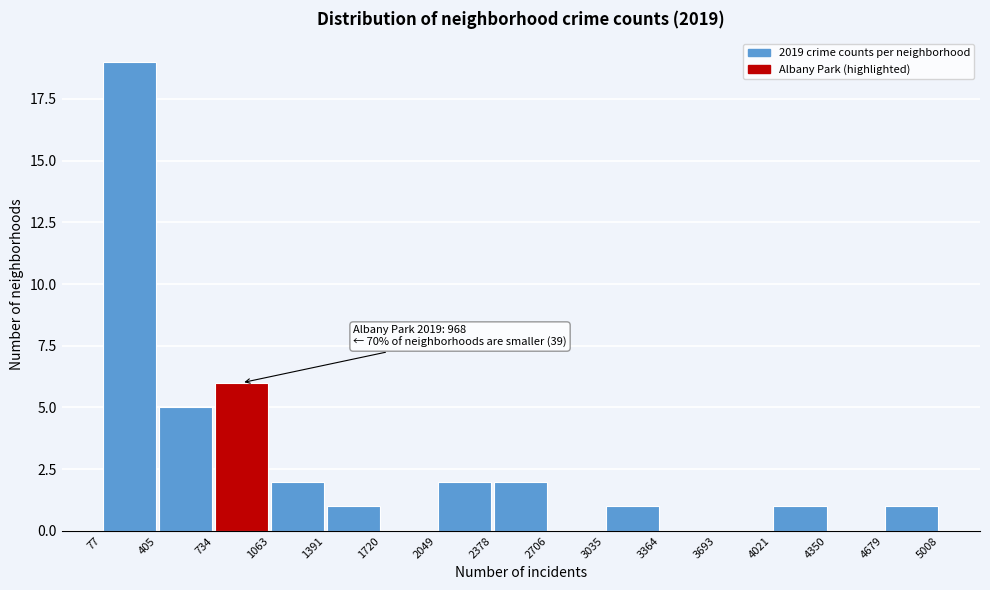

Which range on the x-axis has the tallest bar?

77 to 405